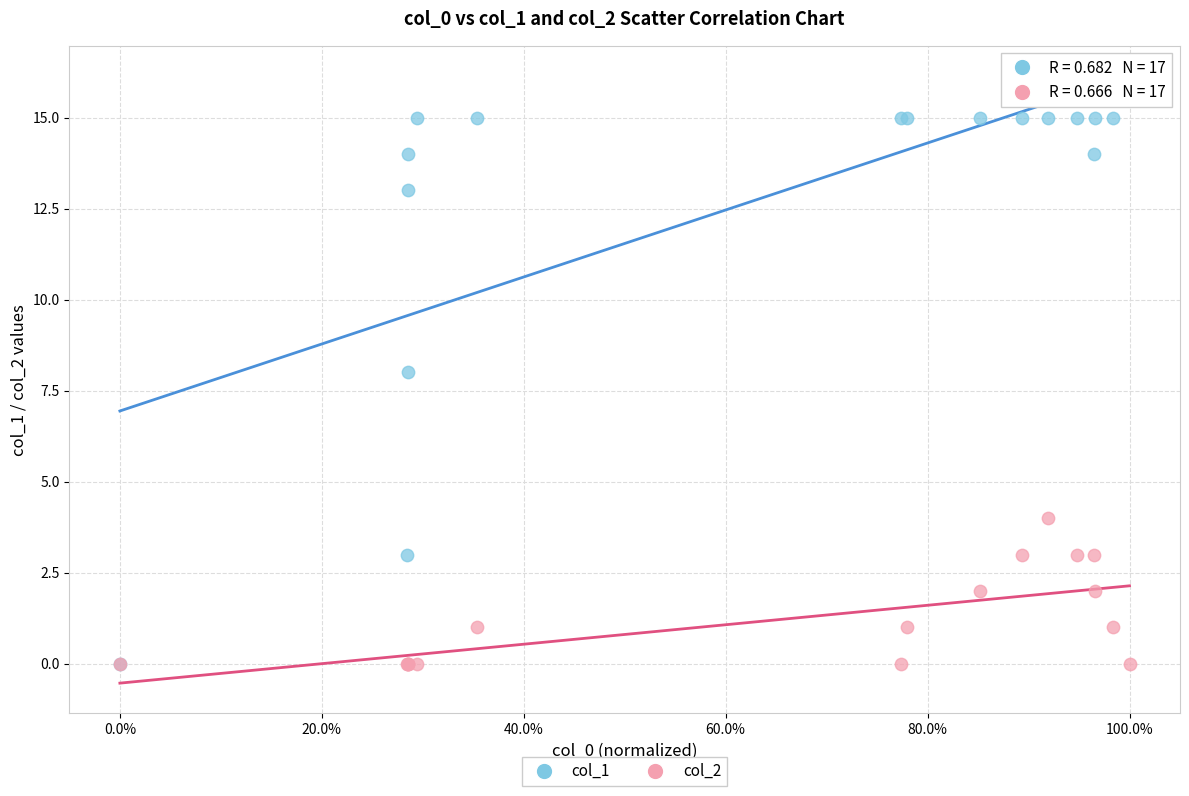

Which series reaches the maximum Y coordinate?

col_1